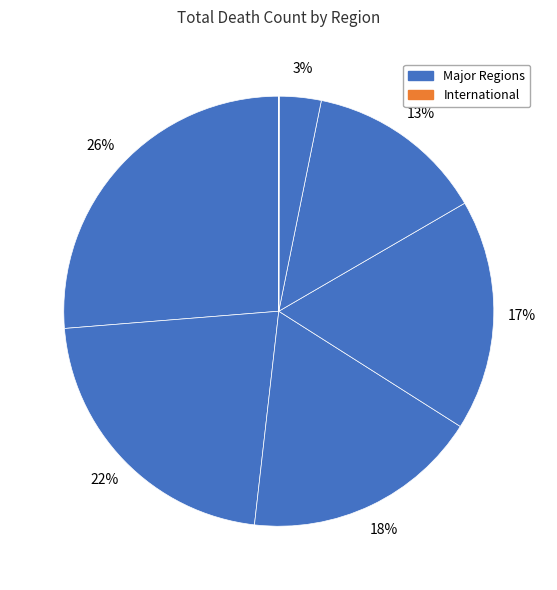

To the nearest percent, what is the difference between the largest and smallest slice percentages?

26%